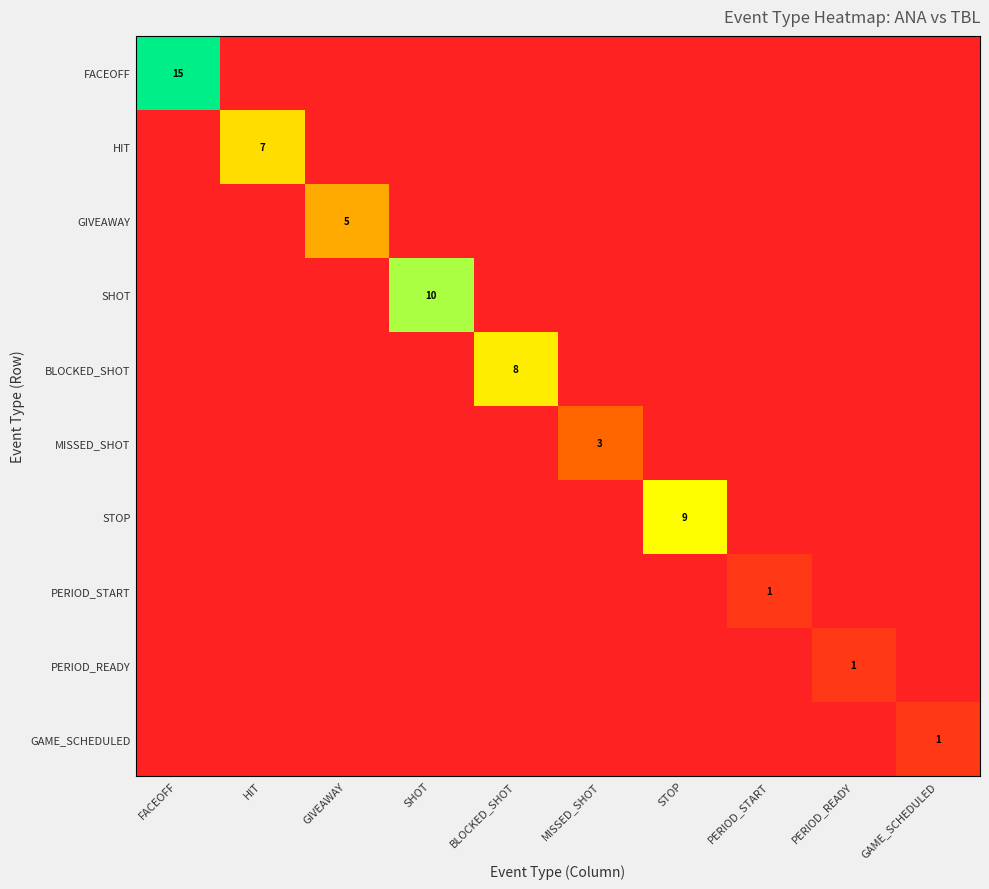

How many BLOCKED_SHOT values are between 0 and 1?

9